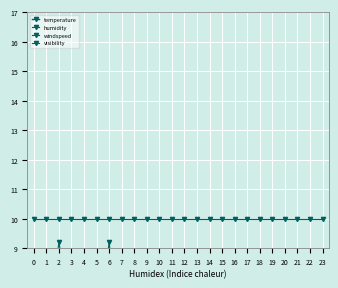

At which category is the sum across all series the highest?

20